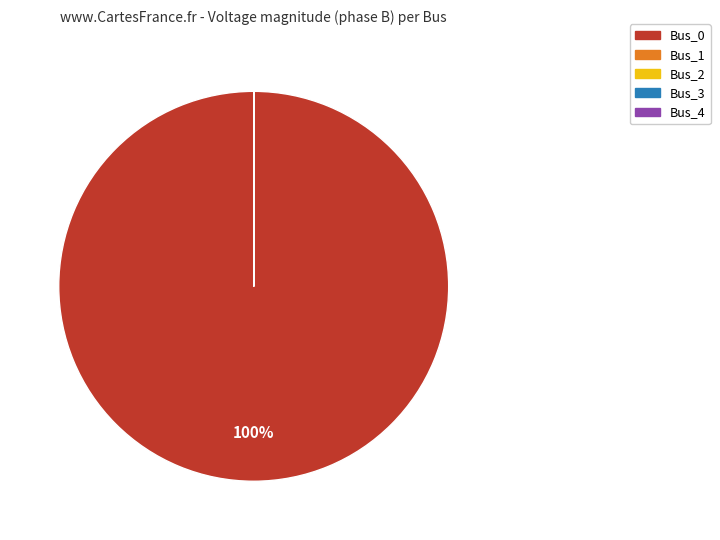

To the nearest percent, what is the average slice percentage?

20%